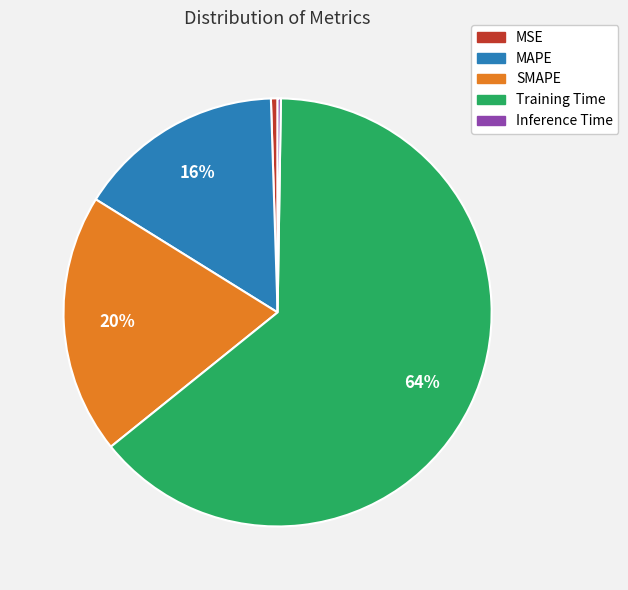

Which category accounts for the majority?

Training Time